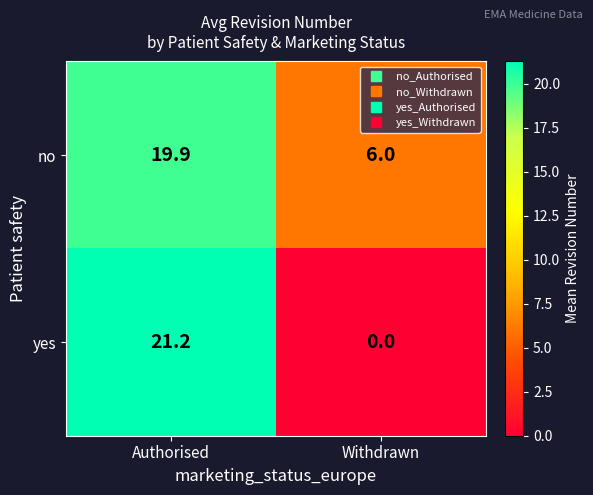

What is the greatest value displayed?

21.2